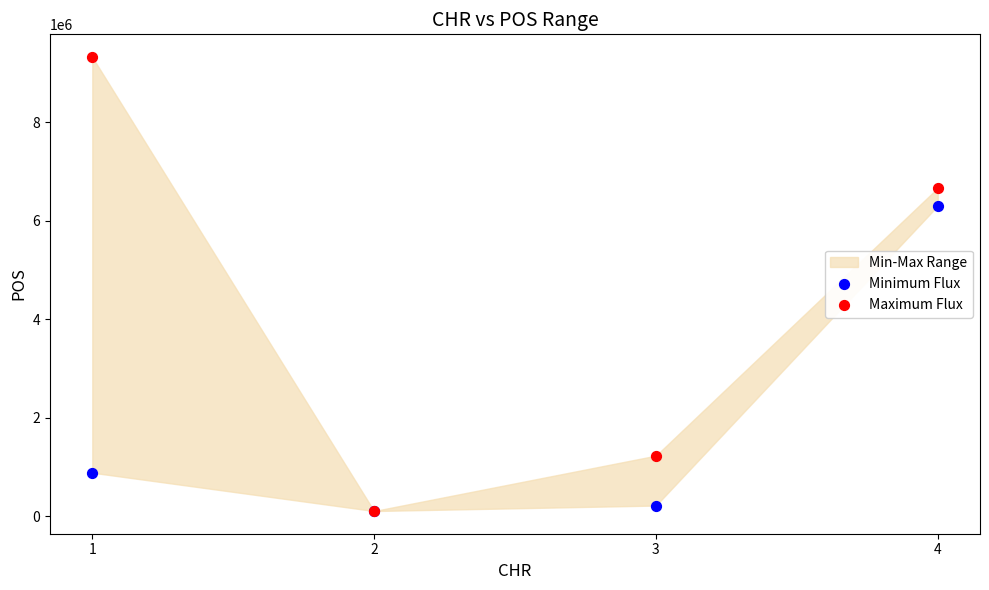

Which series reaches the maximum Y coordinate?

Maximum Flux